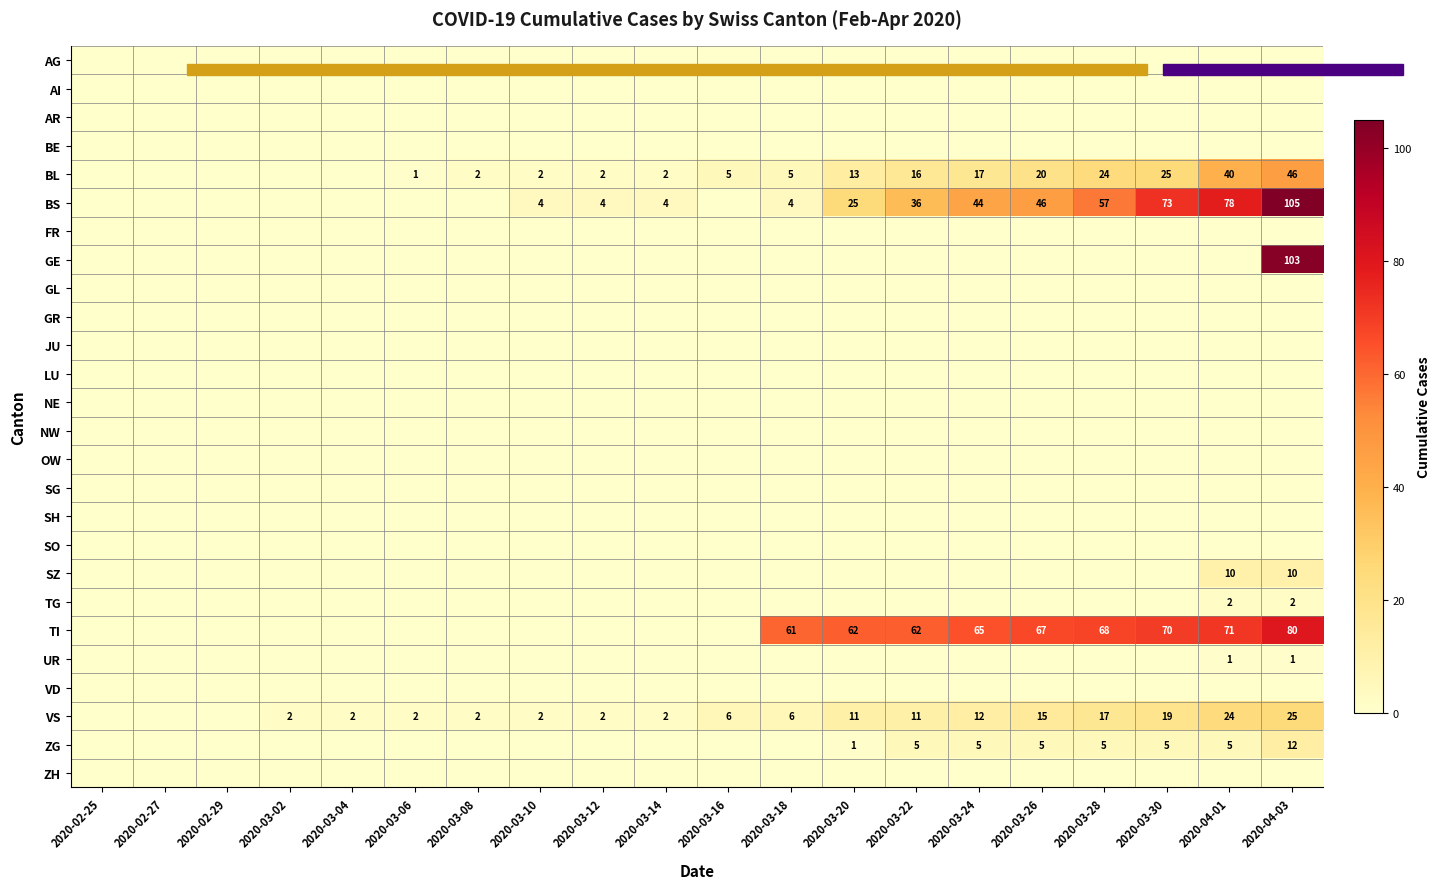

Is the value of VS at 2020-03-18 greater than the value of TI at 2020-04-03?

No